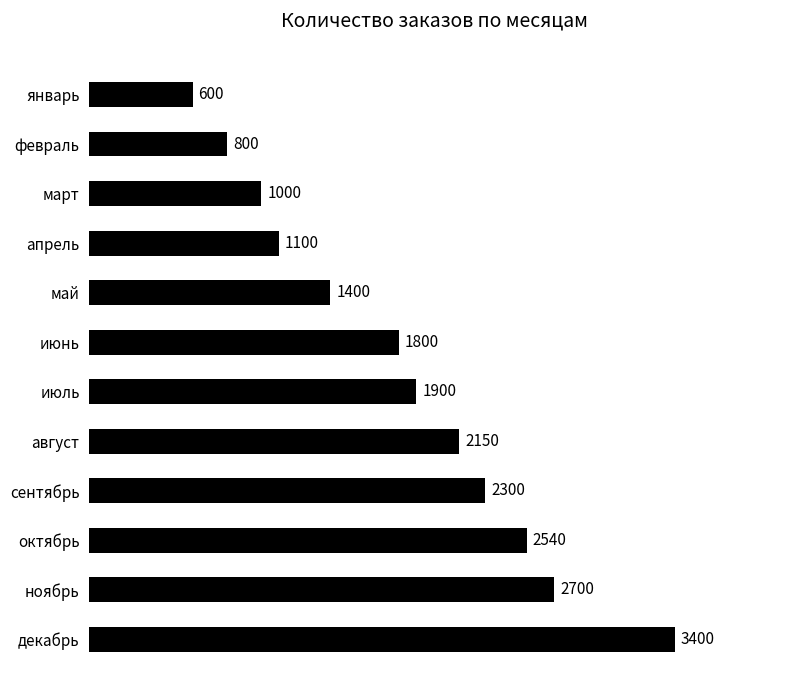

Are the bars grouped side by side (vs. stacked)?

No